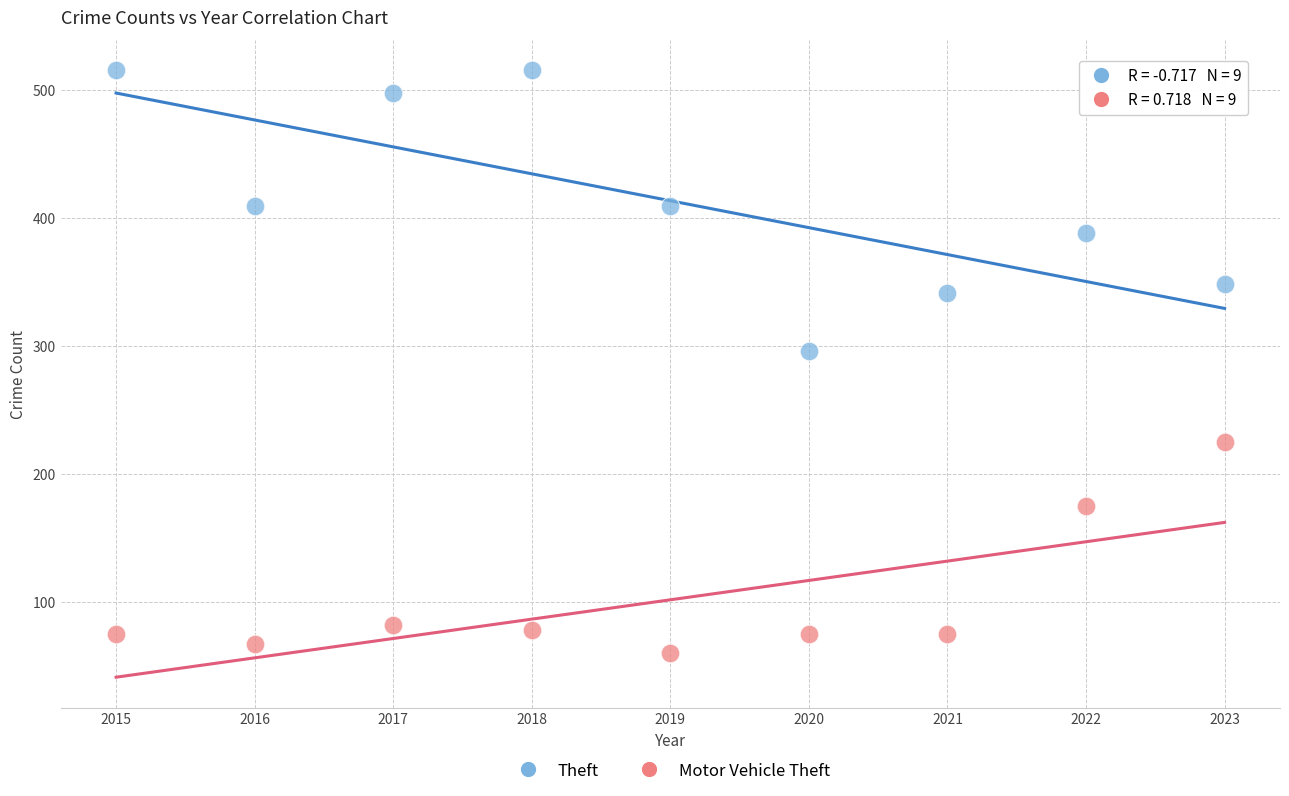

Which series has the widest spread of Y values?

Theft